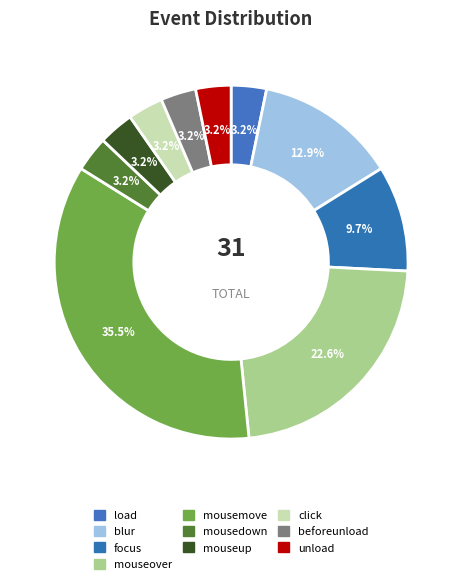

Do mousemove and click together represent more than half of the pie?

No